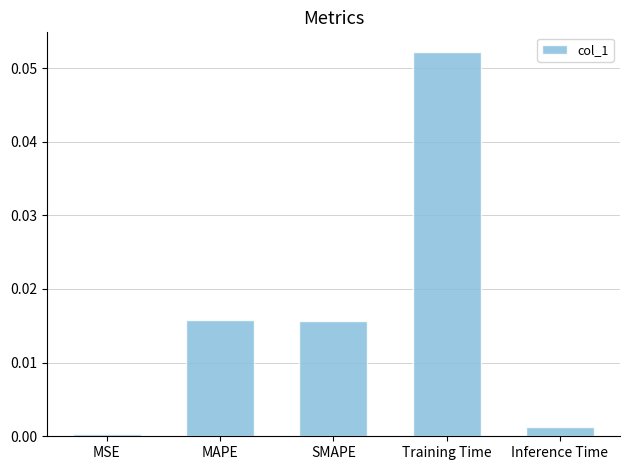

Which has a higher value, MAPE or MSE?

MAPE